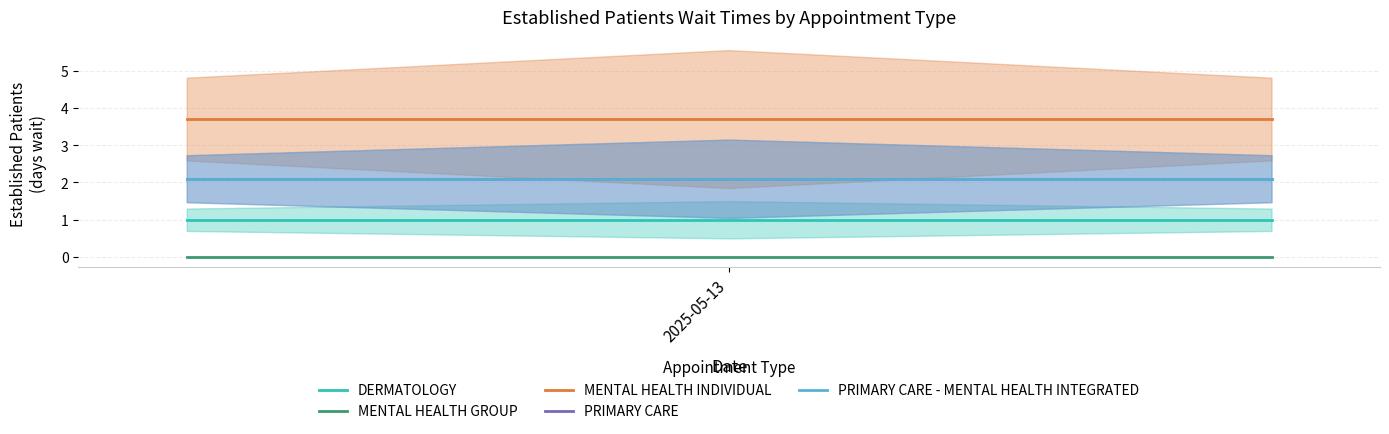

How many data points does each series have?

3